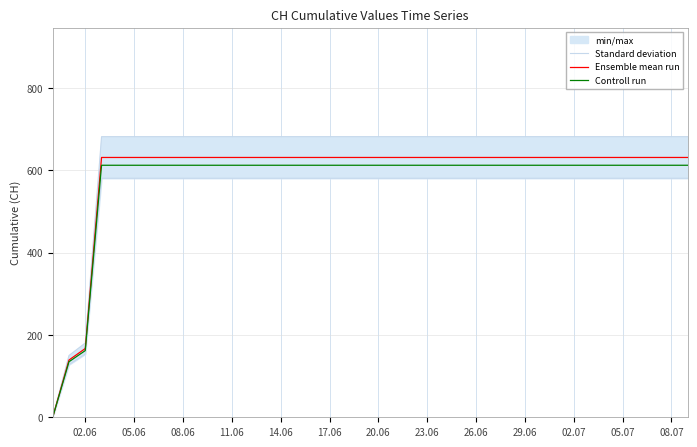

True or false: Controll run and Standard deviation cross at least once.

False